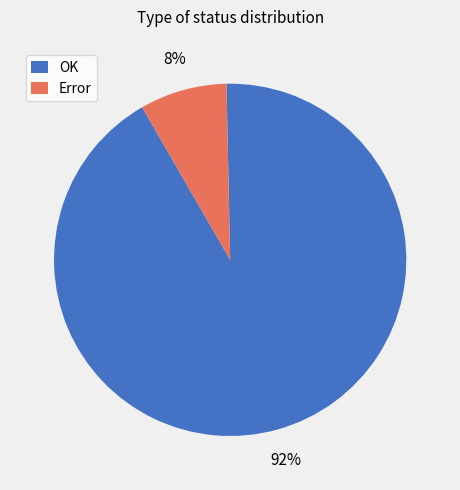

Between OK and Error, which is larger?

OK